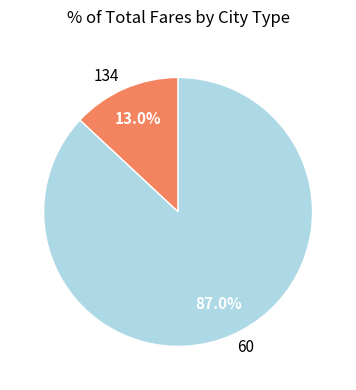

Does any single category account for the majority?

Yes